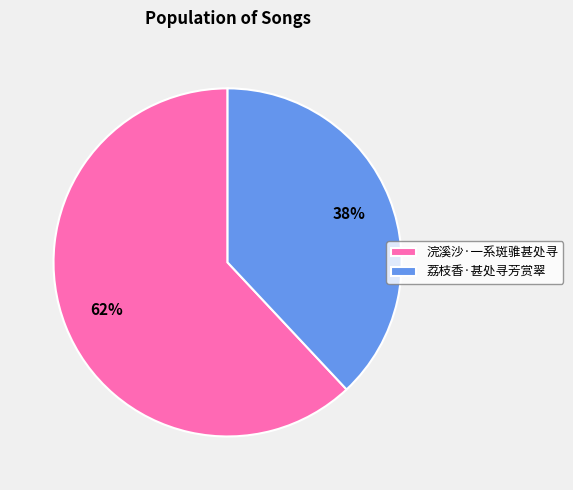

True or false: 荔枝香·甚处寻芳赏翠 accounts for 38% of the total.

True